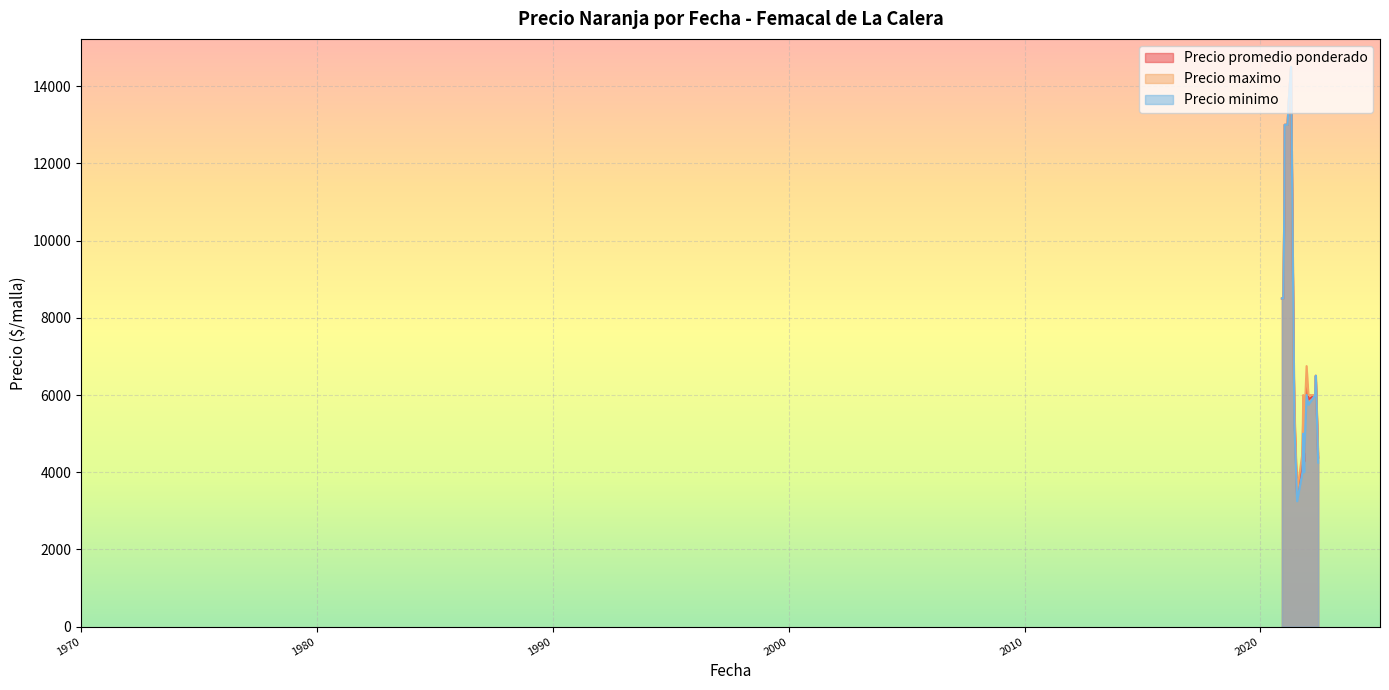

List the series in order of their overall mean, lowest first.

Precio minimo, Precio promedio ponderado, Precio maximo